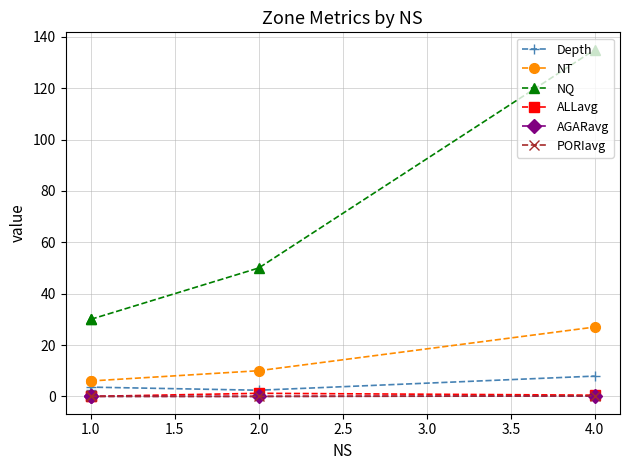

At 1.0, list the series in order from smallest to largest.

ALLavg, AGARavg, PORIavg, Depth, NT, NQ